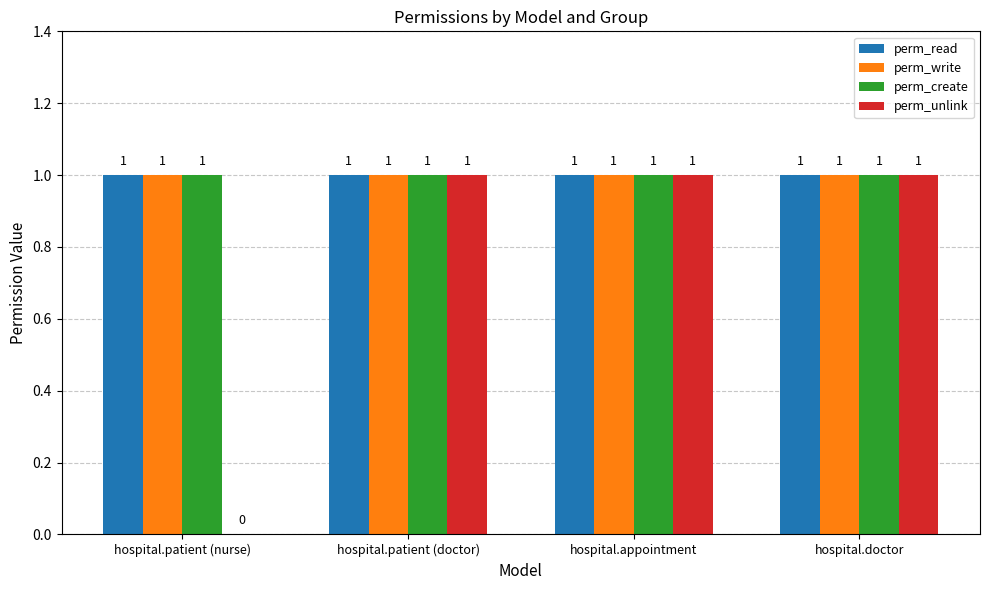

Reading left to right, extract all data points from this chart.

perm_read: hospital.patient (nurse)=1	hospital.patient (doctor)=1	hospital.appointment=1	hospital.doctor=1
perm_write: hospital.patient (nurse)=1	hospital.patient (doctor)=1	hospital.appointment=1	hospital.doctor=1
perm_create: hospital.patient (nurse)=1	hospital.patient (doctor)=1	hospital.appointment=1	hospital.doctor=1
perm_unlink: hospital.patient (nurse)=0	hospital.patient (doctor)=1	hospital.appointment=1	hospital.doctor=1